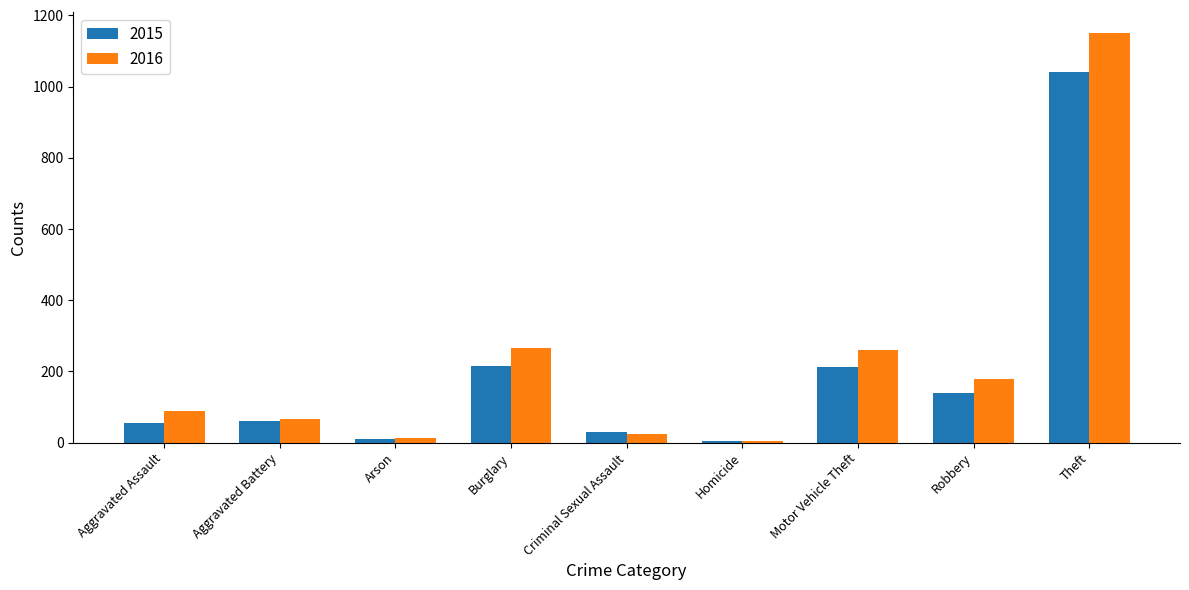

Is it true that 2016 equals 25 at Criminal Sexual Assault?

True